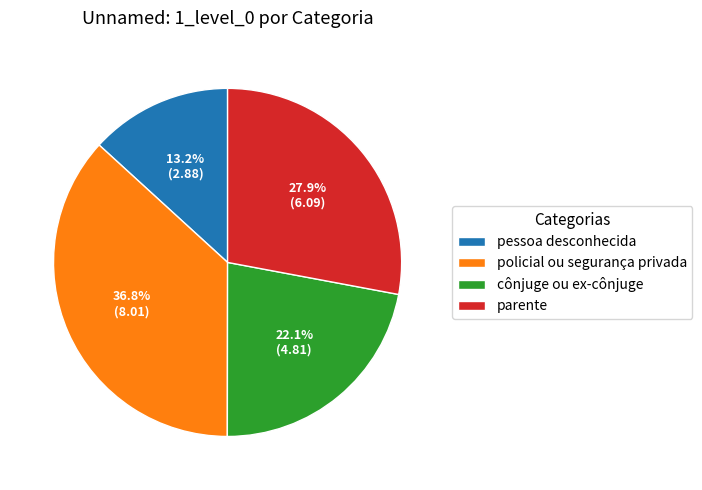

How many segments does this pie chart have?

4